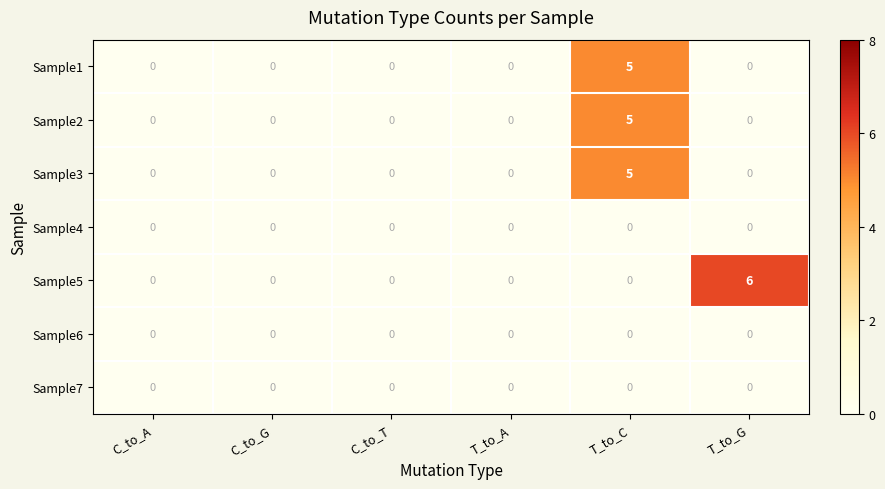

The Sample5 series shows 0 at T_to_C. True or false?

True